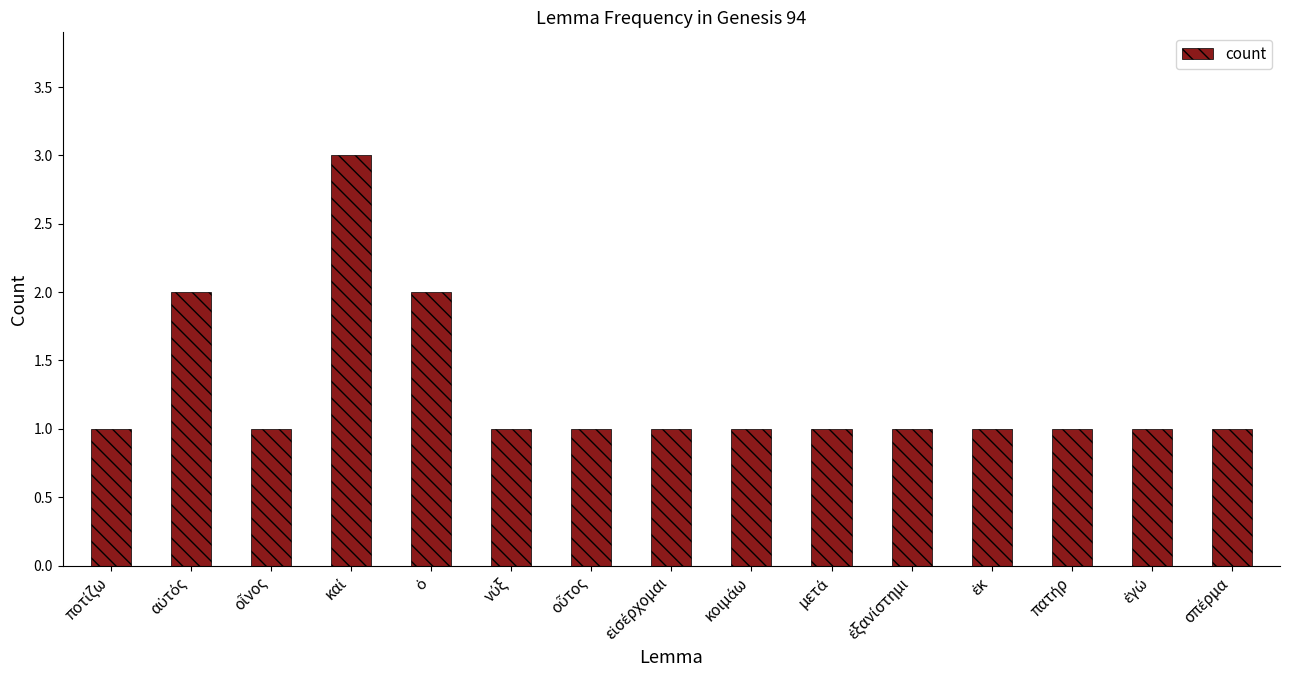

Reading left to right, extract all data points from this chart.

1	2	1	3	2	1	1	1	1	1	1	1	1	1	1